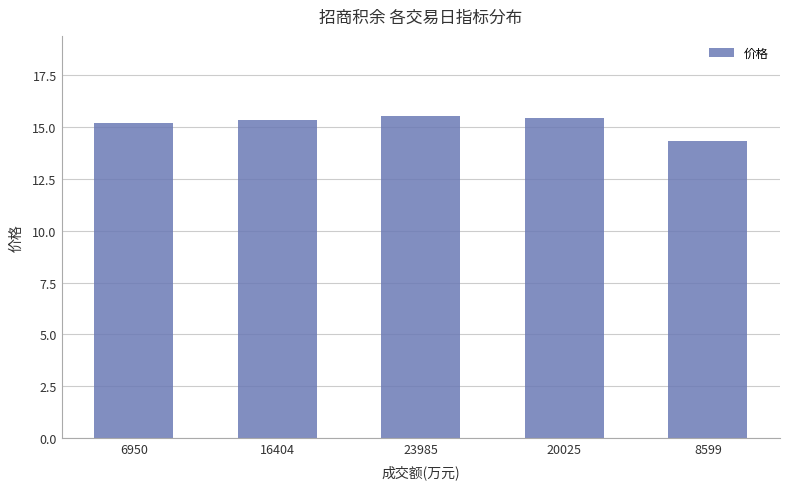

What position from the right is 8599?

1